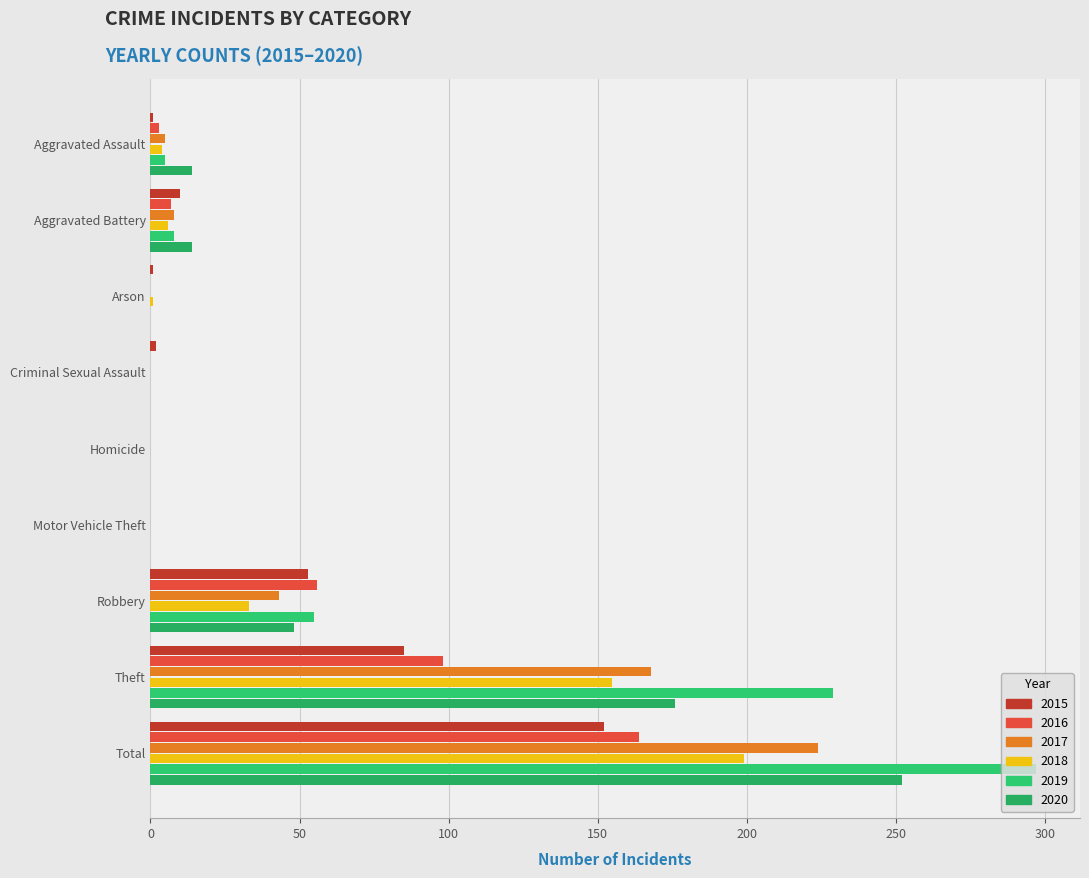

Count the number of data series in this chart.

6